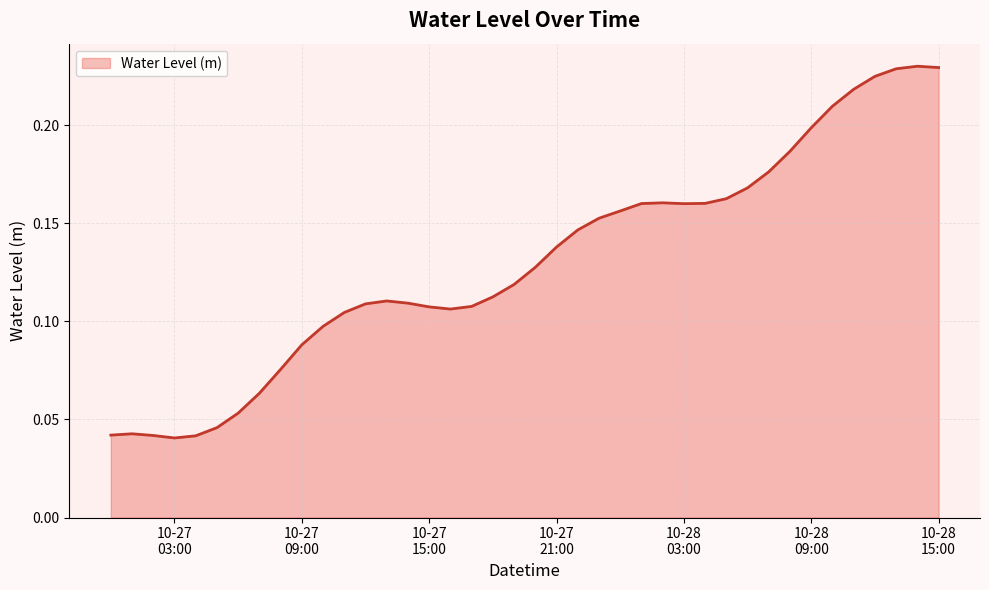

True or false: the data has more than 1 interior local peaks.

True